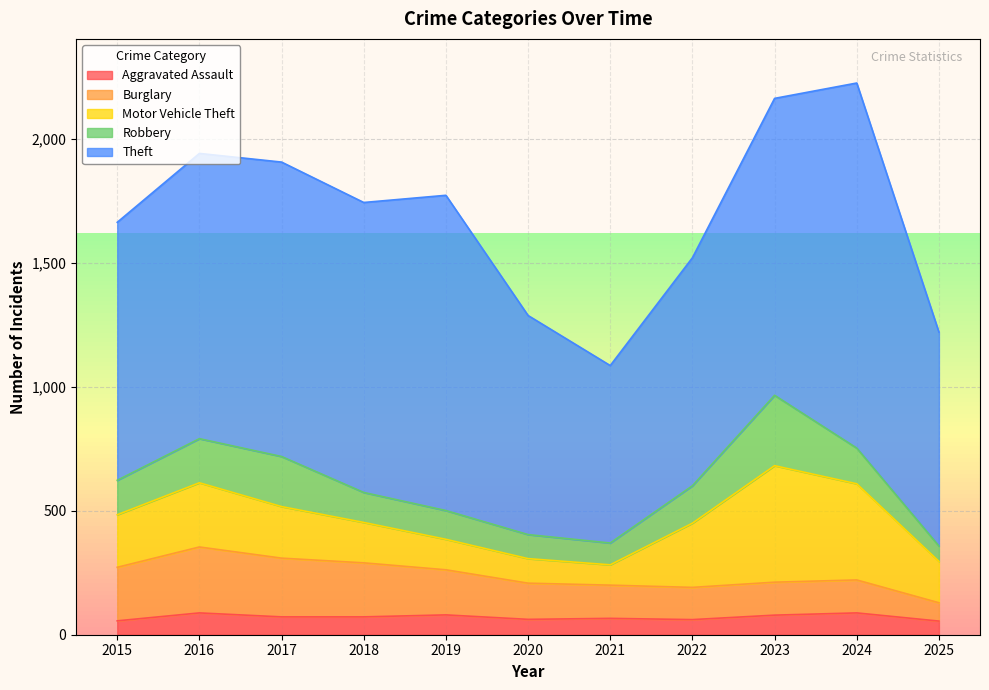

What is the difference between the Robbery values at 2019 and 2017?

86